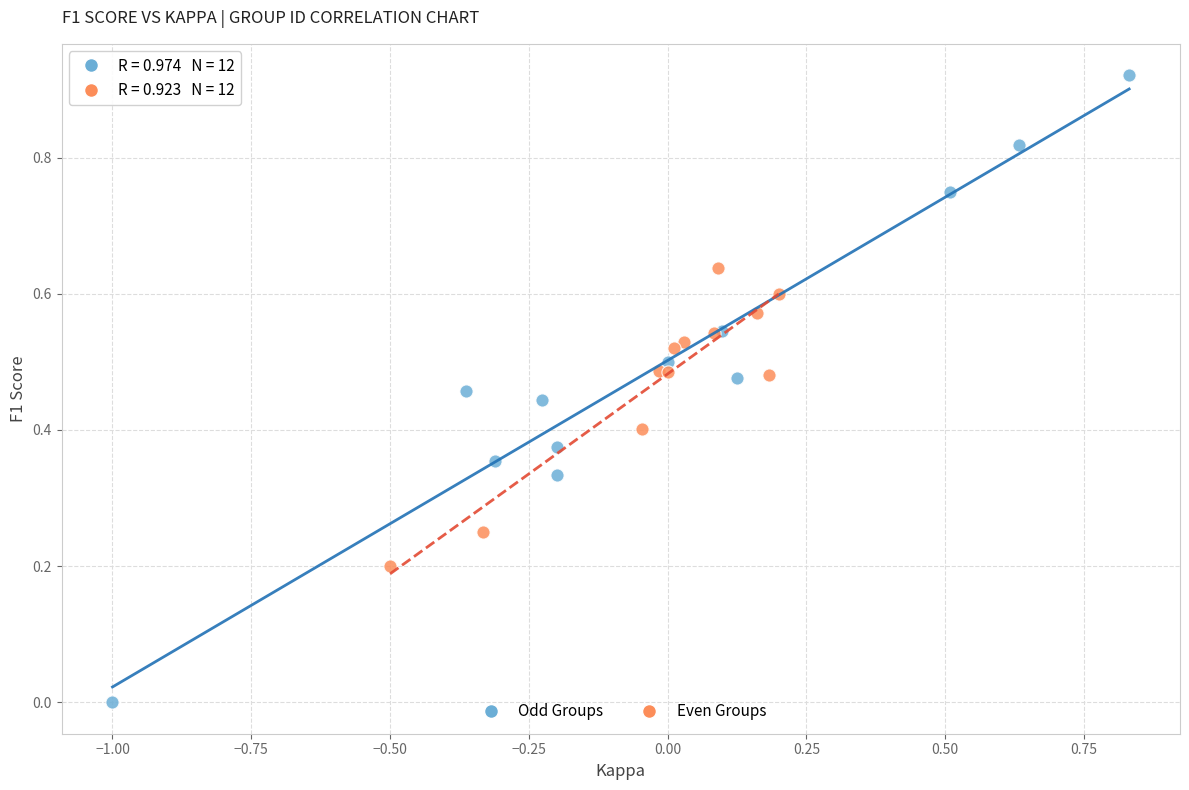

Which series reaches the maximum Y coordinate?

Odd Groups